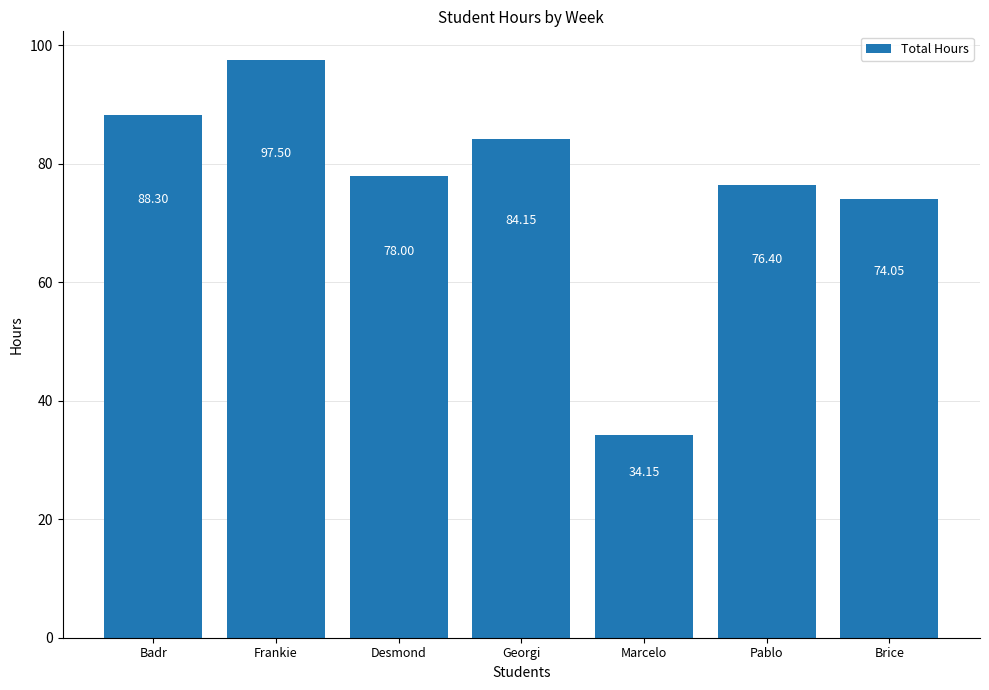

What is the average value?

76.1